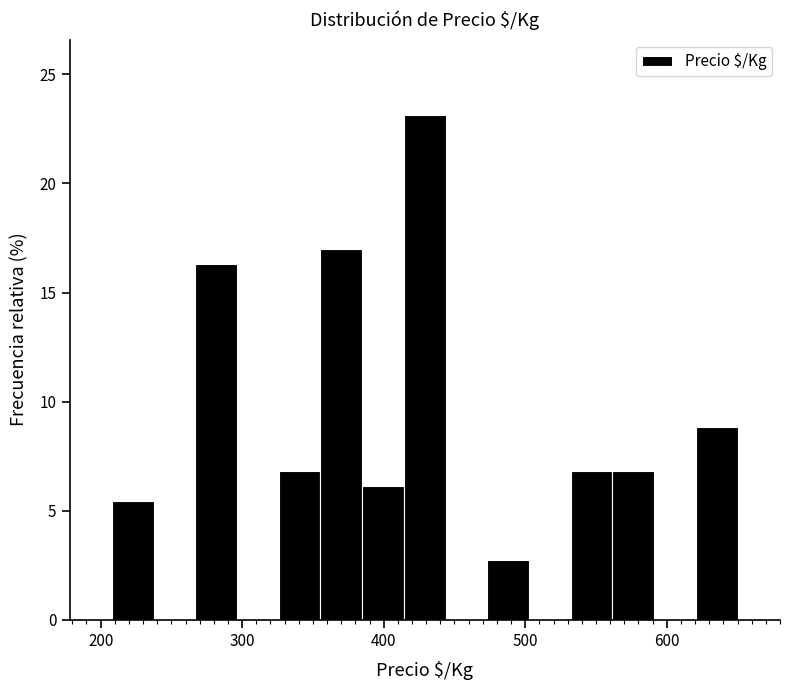

Read against the x-axis, roughly where is the centre of the tallest bar?

430